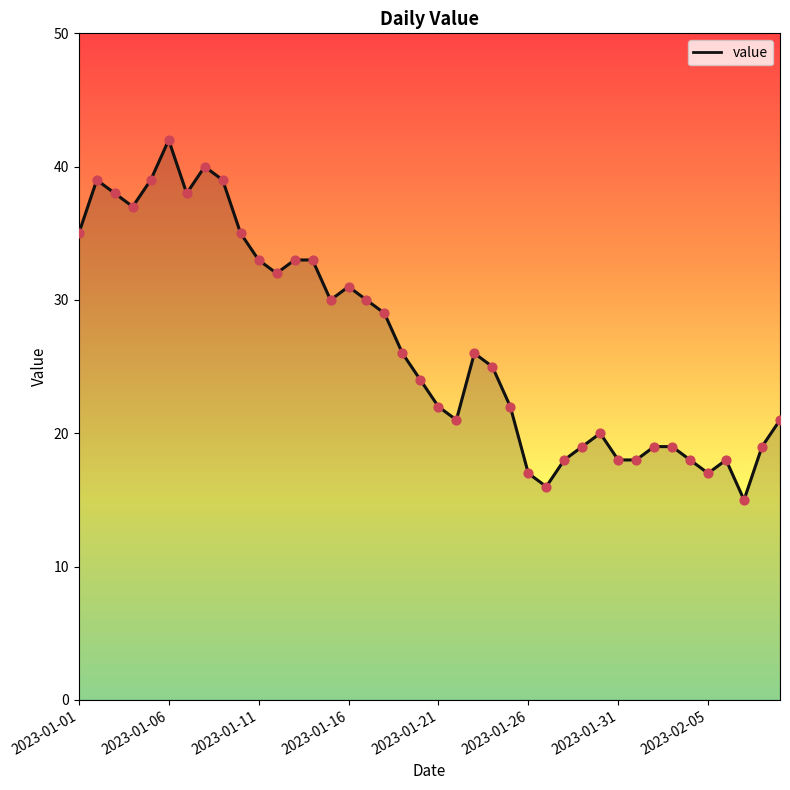

What is the smallest value displayed?

15